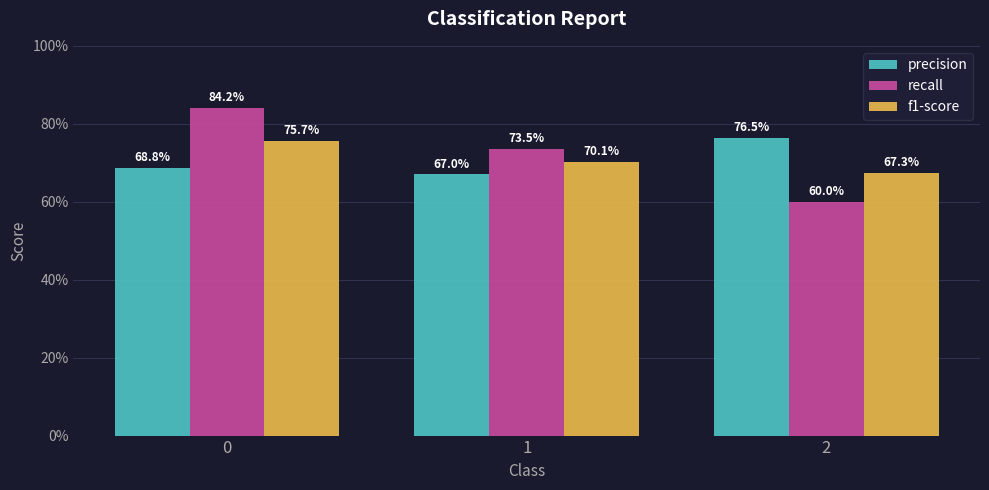

What are all the series names shown in the legend?

precision, recall, f1-score